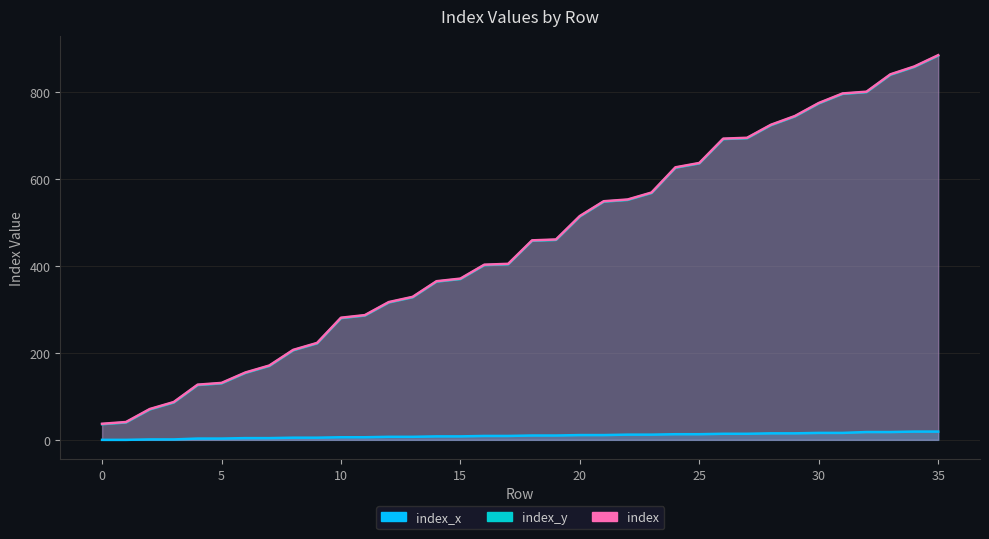

True or false: index_y and index cross at least once.

False